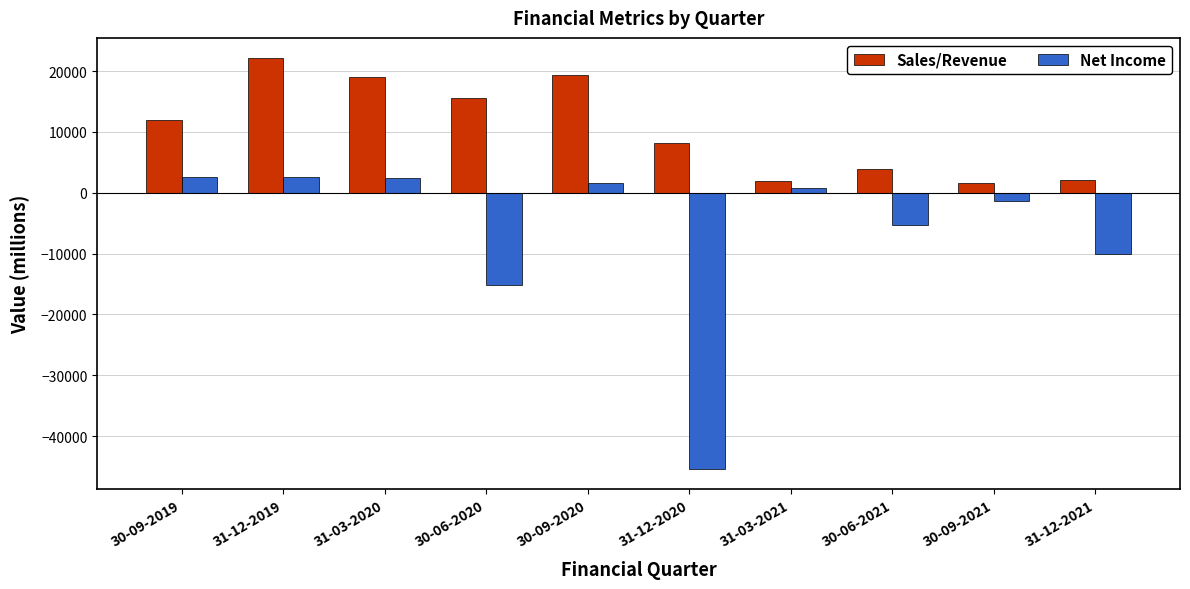

How many distinct data groups are displayed?

2